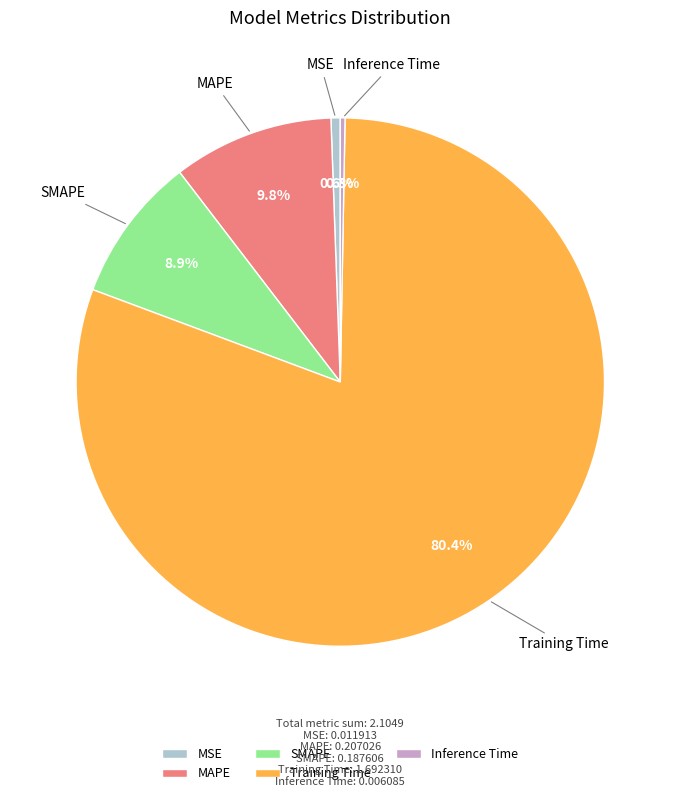

Which has a higher value, Training Time or SMAPE?

Training Time